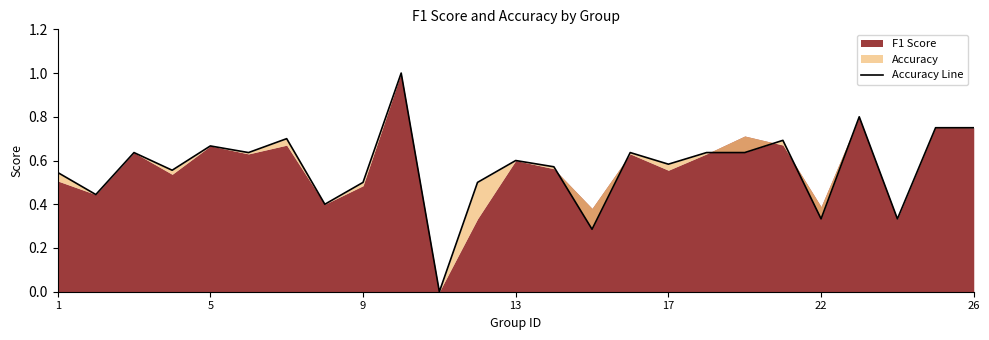

Reading right to left, transcribe all the data shown in this chart.

0.8	0.8	0.3	0.8	0.3	0.7	0.6	0.6	0.6	0.6	0.3	0.6	0.6	0.5	0.0	1.0	0.5	0.4	0.7	0.6	0.7	0.6	0.6	0.4	0.5